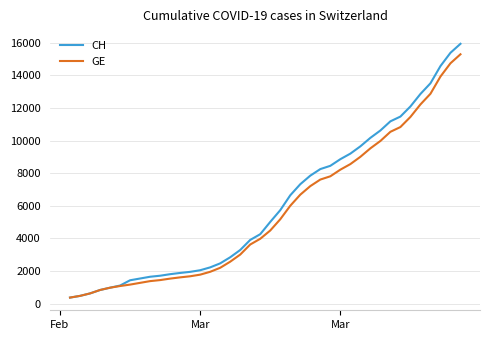

What is the minimum value shown in the chart?

375